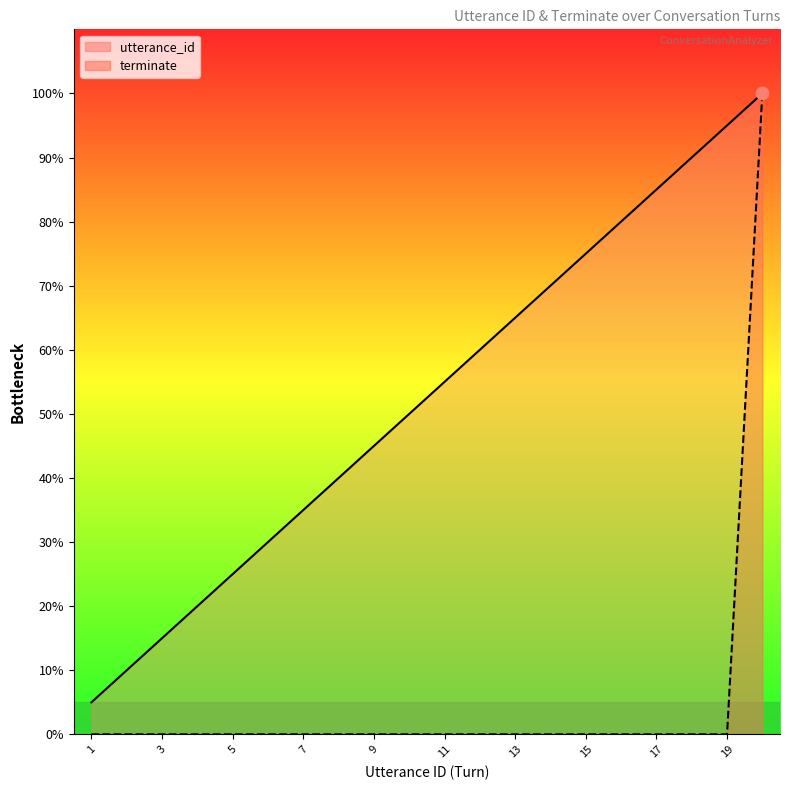

Is the value of terminate at 1 greater than the value of utterance_id at 11?

No